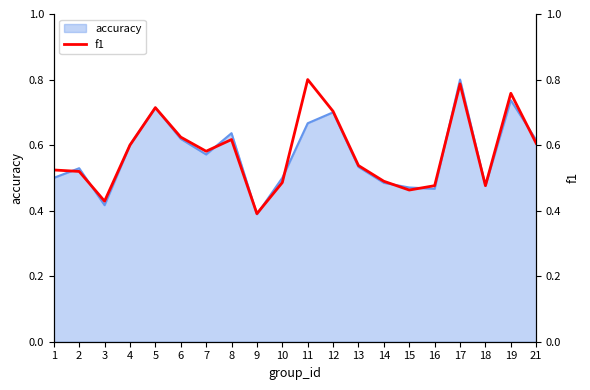

What is the value of the 7th point from the left?

0.6